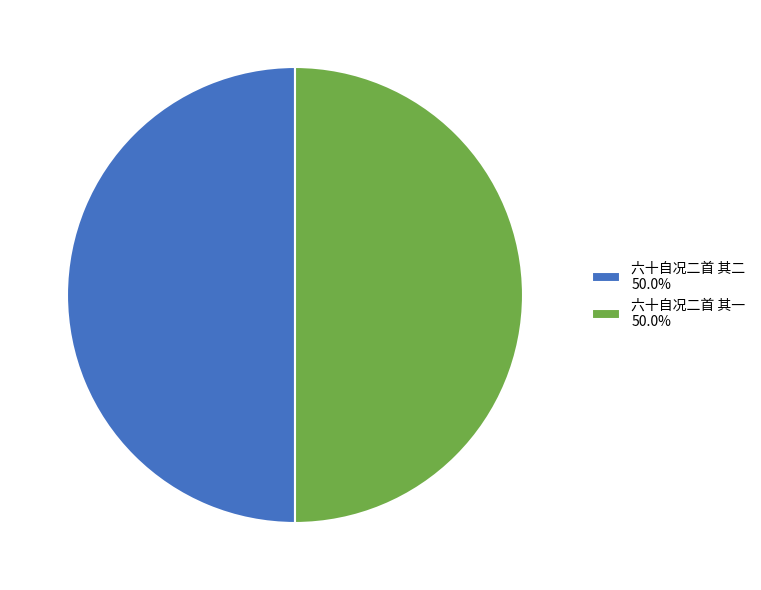

Is the sum of 六十自况二首 其二 and 六十自况二首 其一 greater than half?

Yes